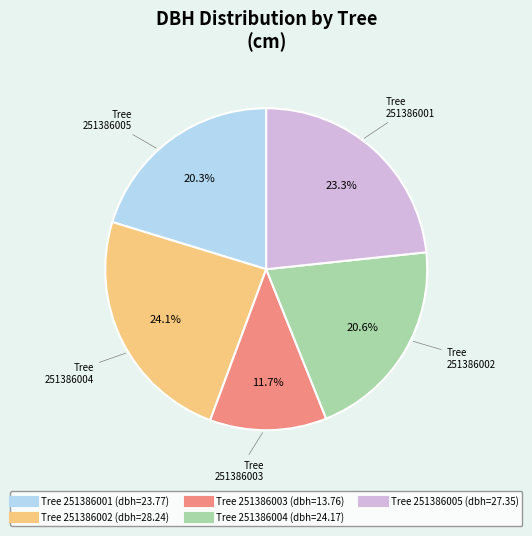

Is there any slice that represents more than half of the pie?

No